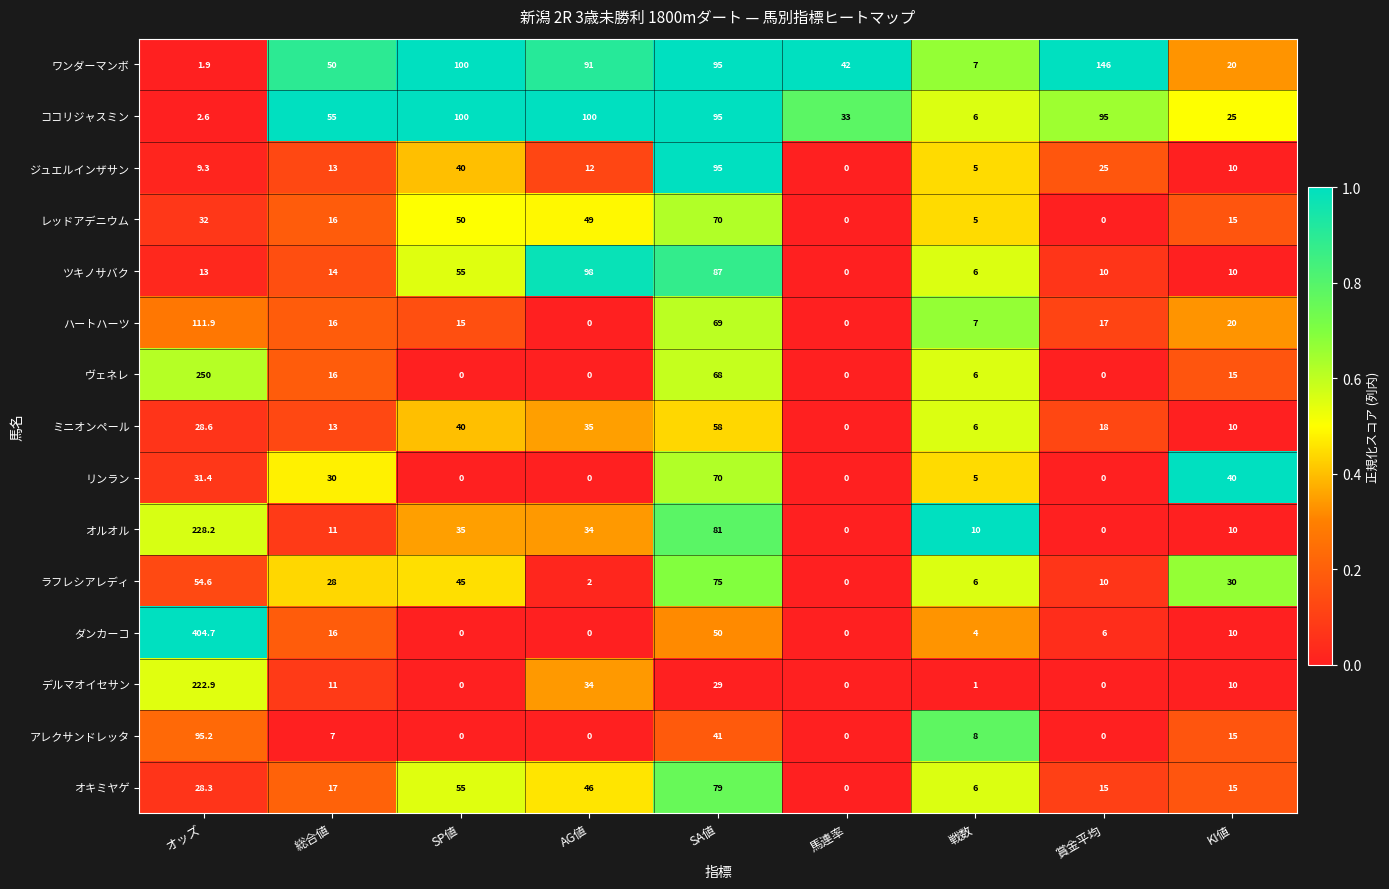

What is the total value across all series at オッズ?

1514.6